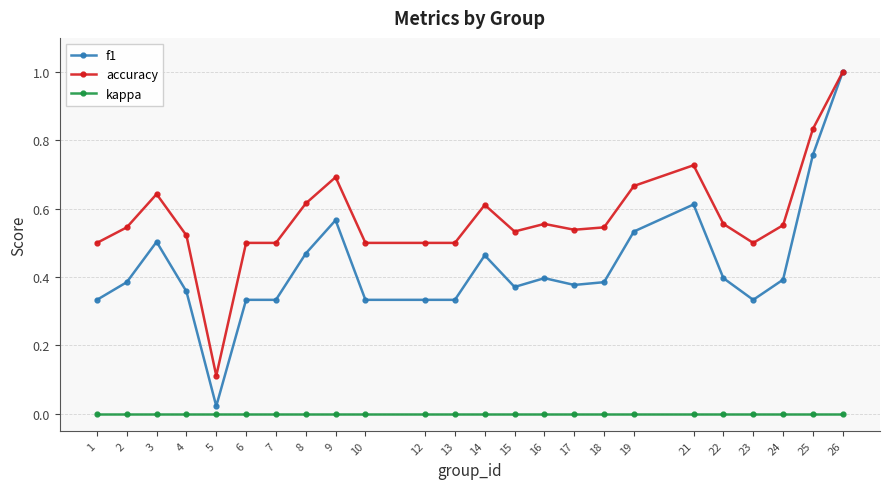

True or false: kappa and f1 cross at least once.

False